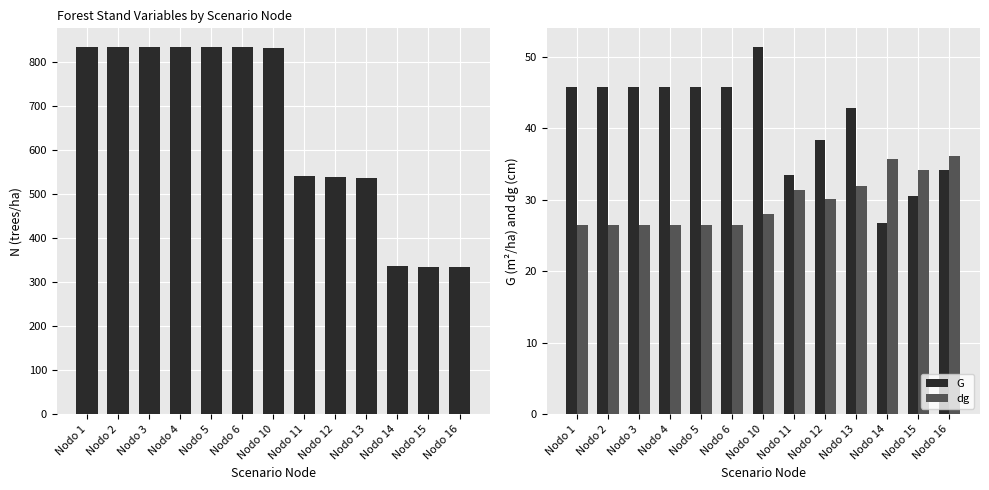

How many values in the dg series are below 28?

6